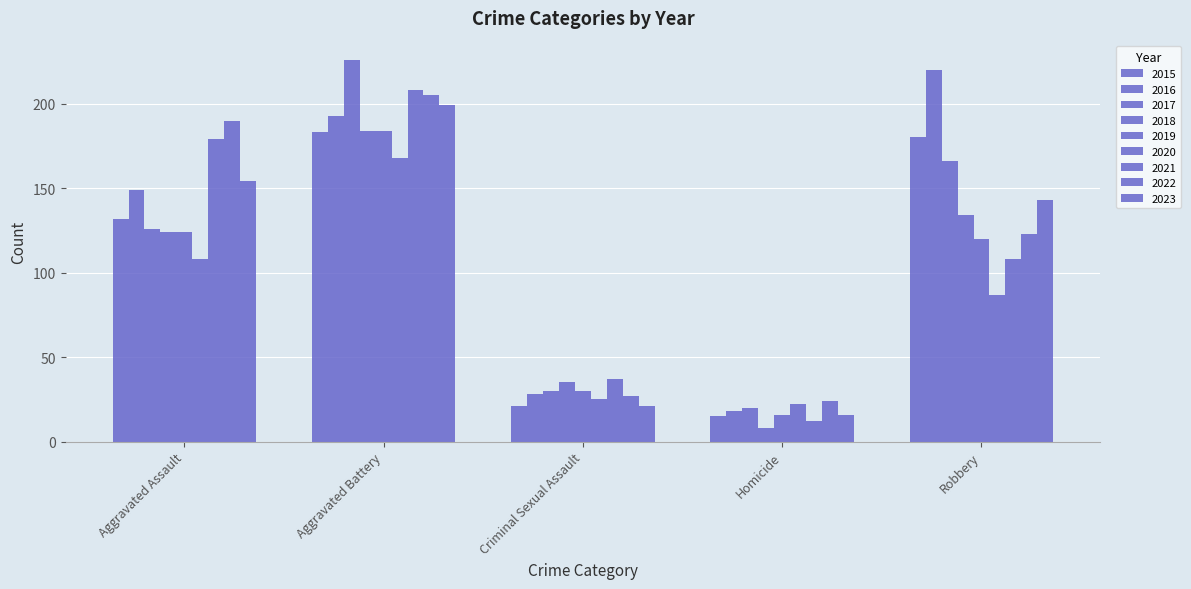

How many bars are there in each group?

9